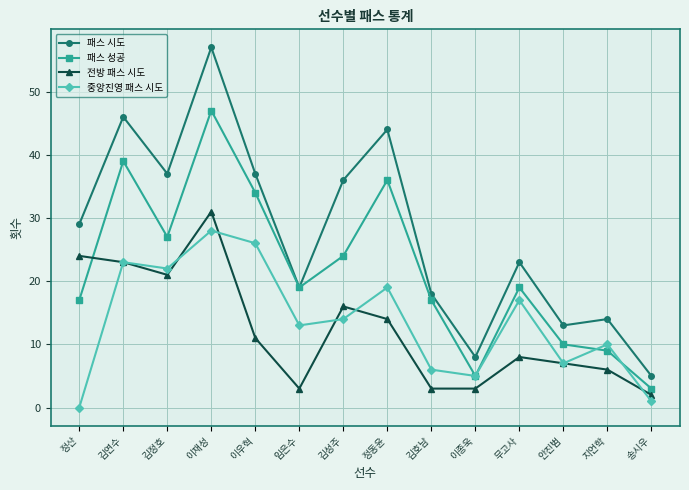

What is the difference between the 패스 성공 values at 임은수 and 김정호?

8